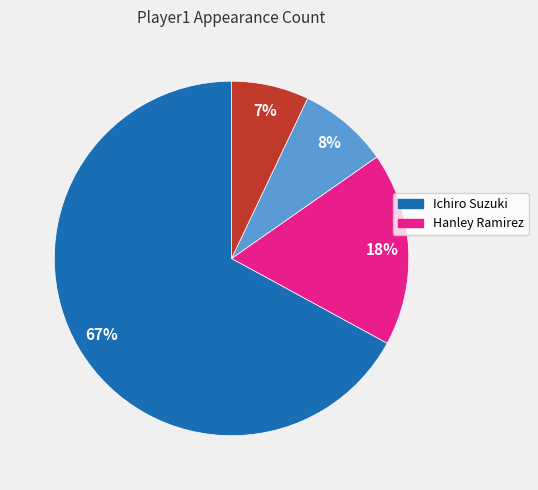

To the nearest percent, what is the average slice percentage?

25%